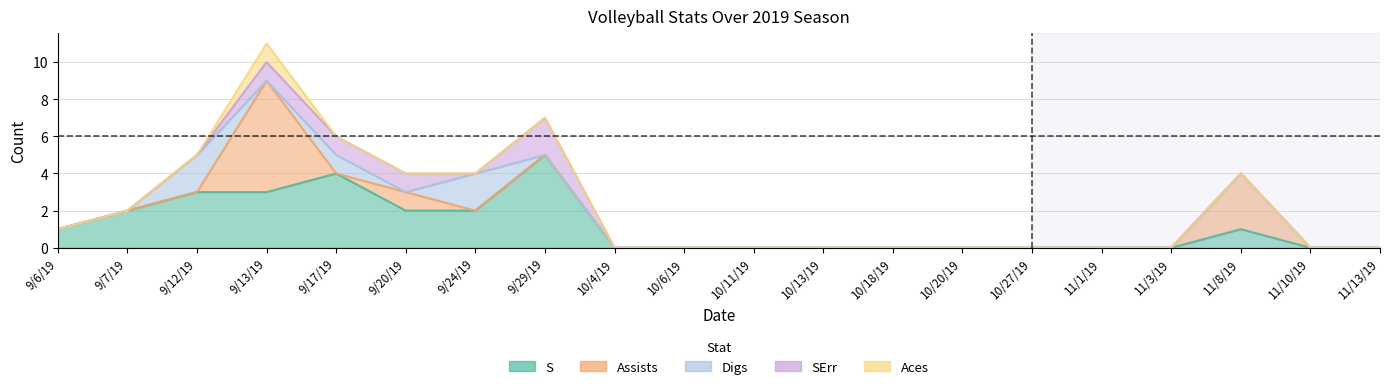

True or false: S has more than 1 points higher than both neighbors.

True